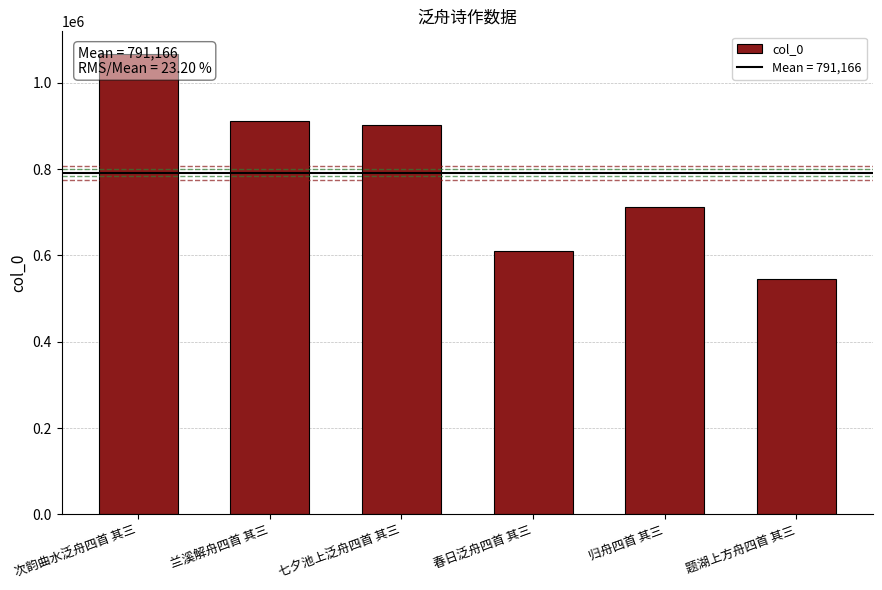

Which category has the lowest value across all series?

题湖上方舟四首 其三